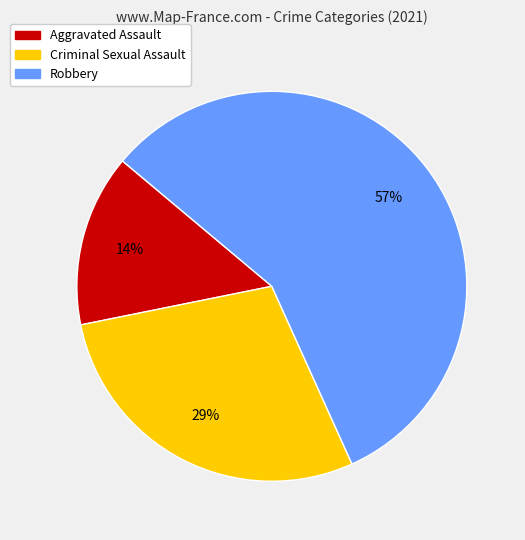

Is there a majority slice in this chart?

Yes